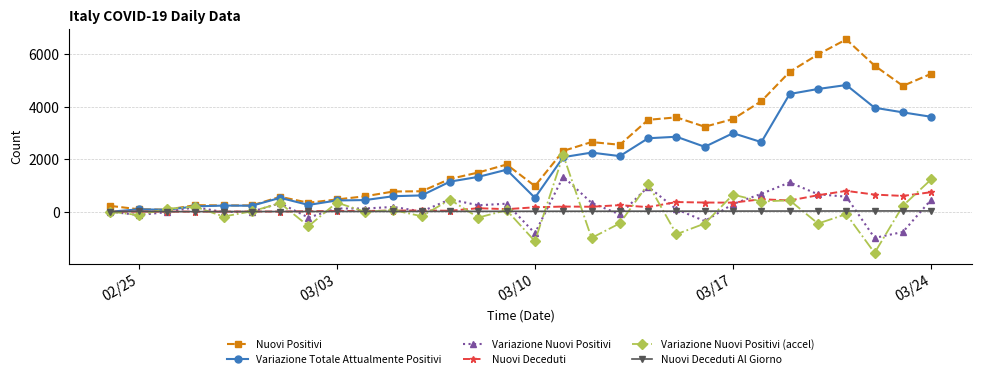

True or false: Nuovi Deceduti Al Giorno has more than 0 interior local peaks.

True